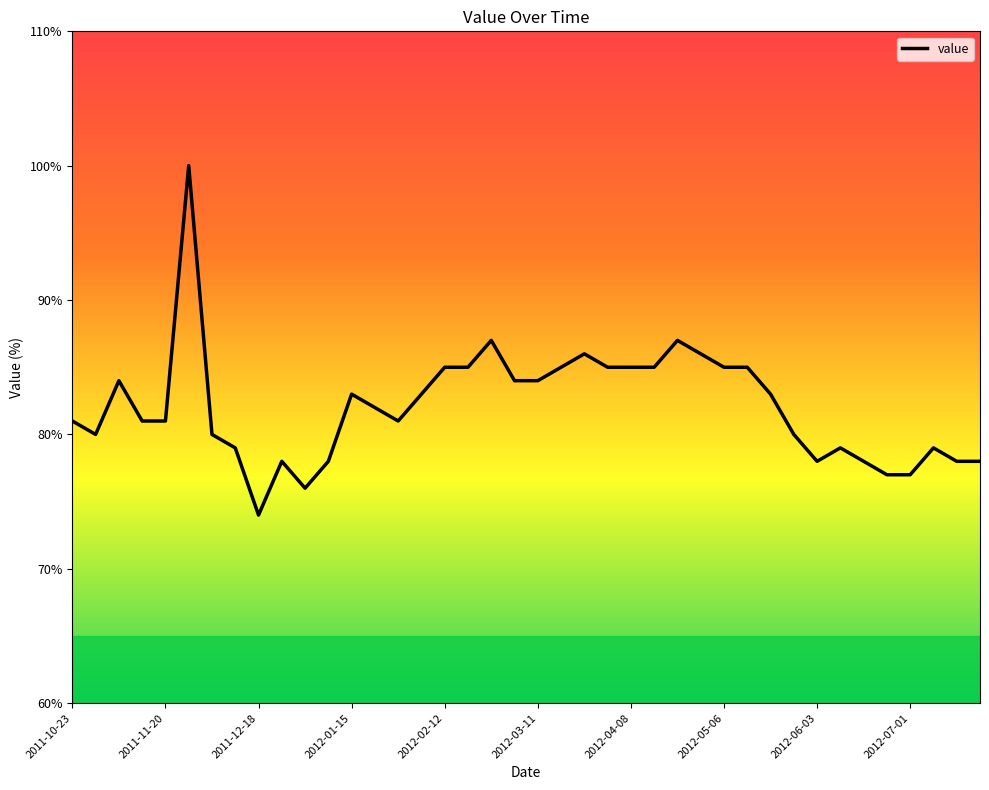

What is the smallest value displayed?

74